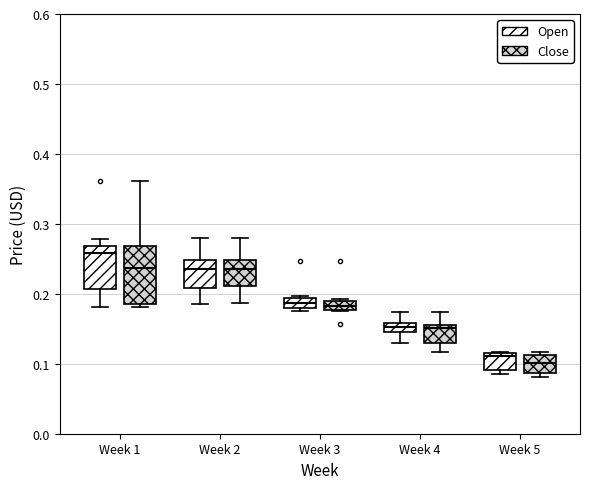

Comparing the boxes themselves (not the whiskers), which one is the tallest?

Week 1 (Close)